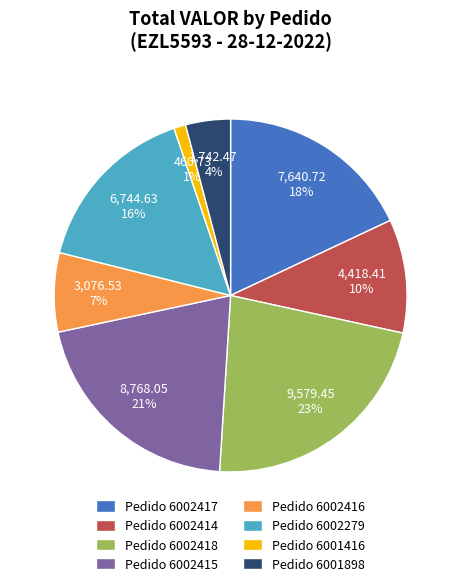

Between Pedido 6002414 and Pedido 6001416, which is larger?

Pedido 6002414